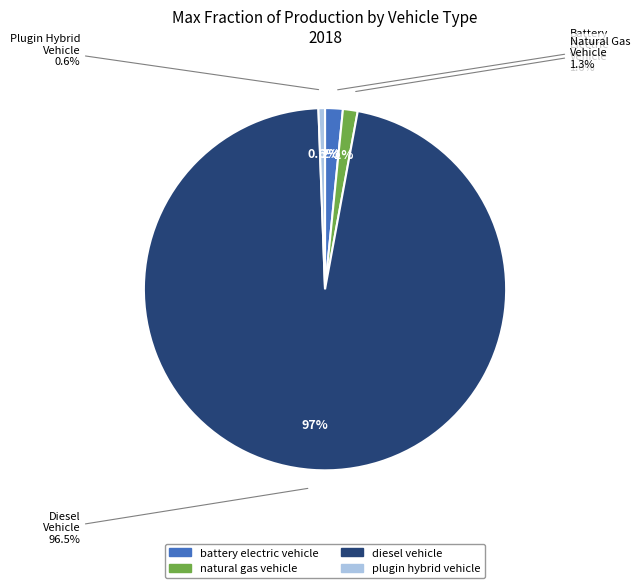

Which slice represents more than half of the pie?

diesel vehicle